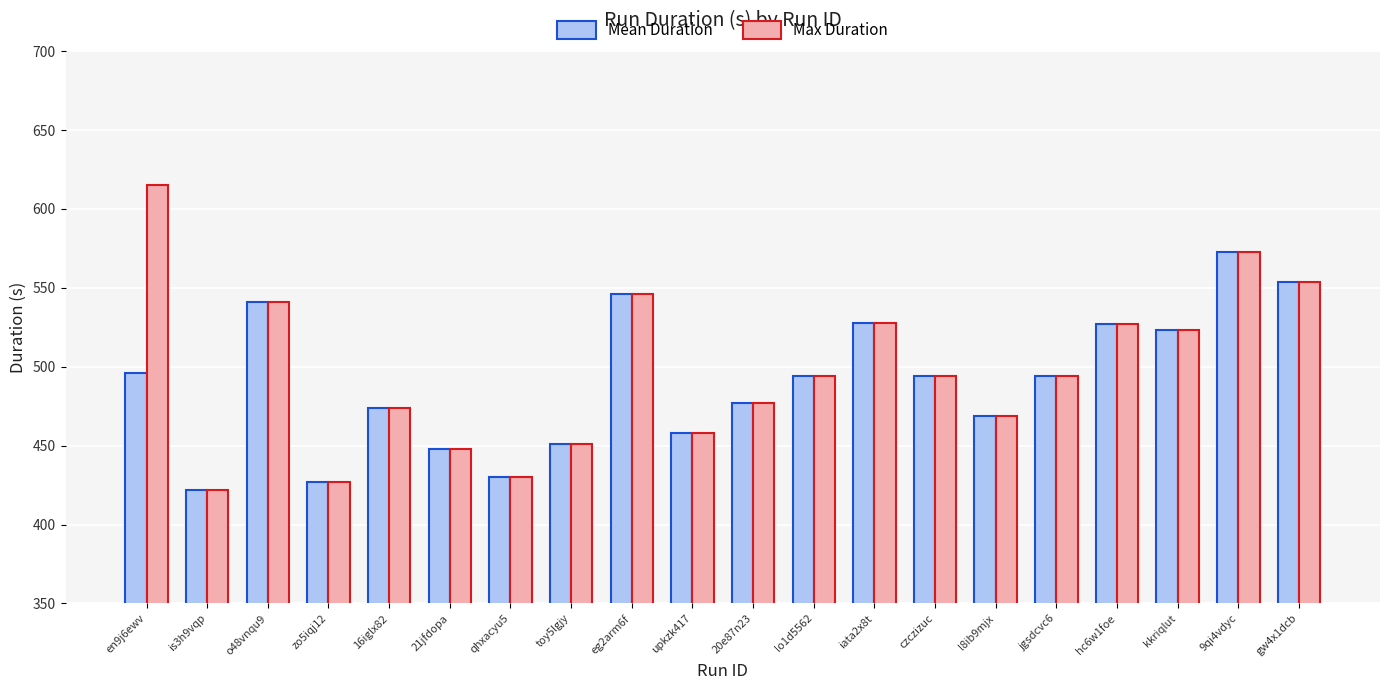

What is the difference between the Max Duration values at toy5lgjy and is3h9vqp?

29